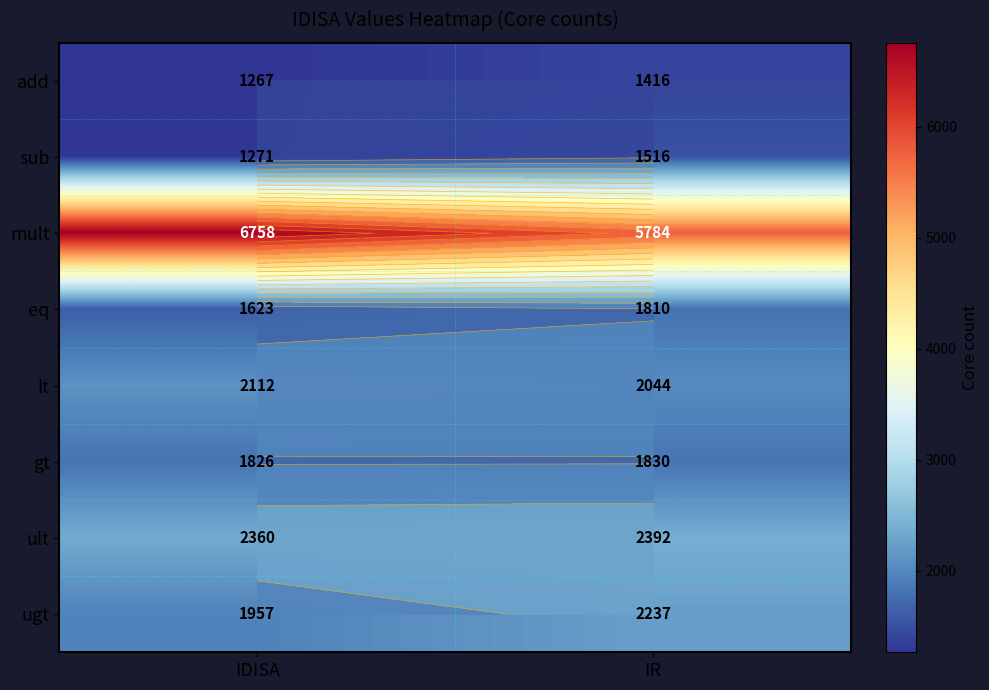

What is the difference between the highest and lowest values at IDISA?

5491